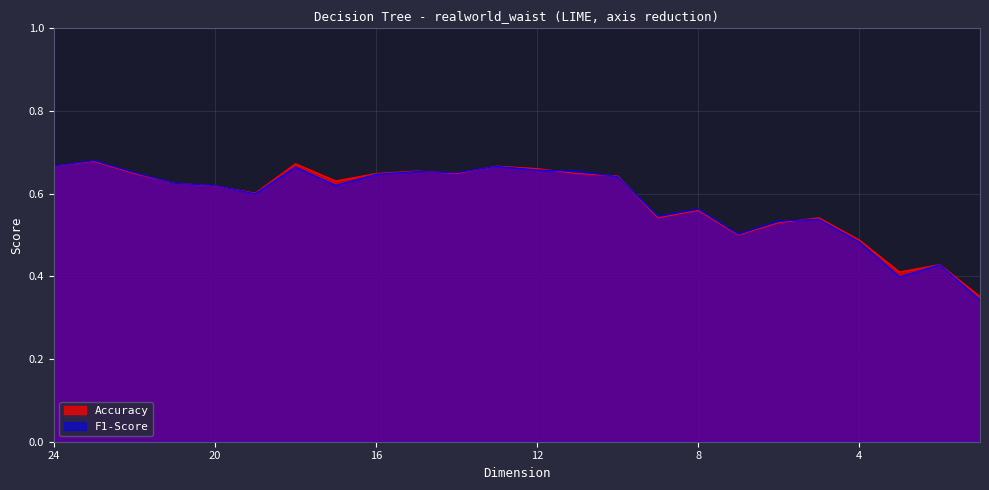

How many lines are shown in the chart?

2